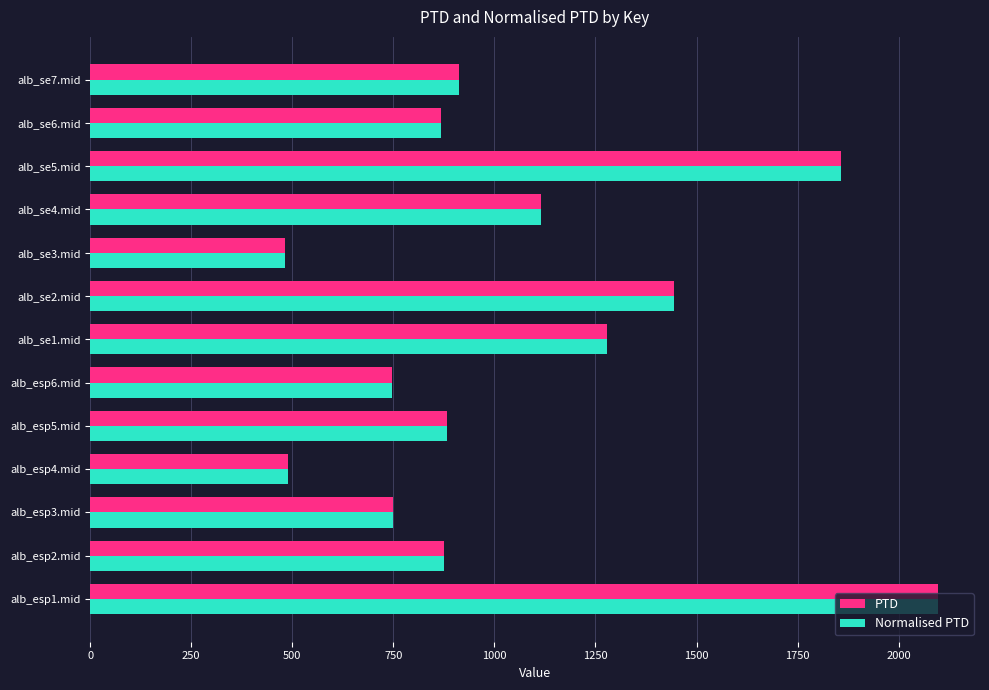

What is the sum of all PTD values?

13797.9